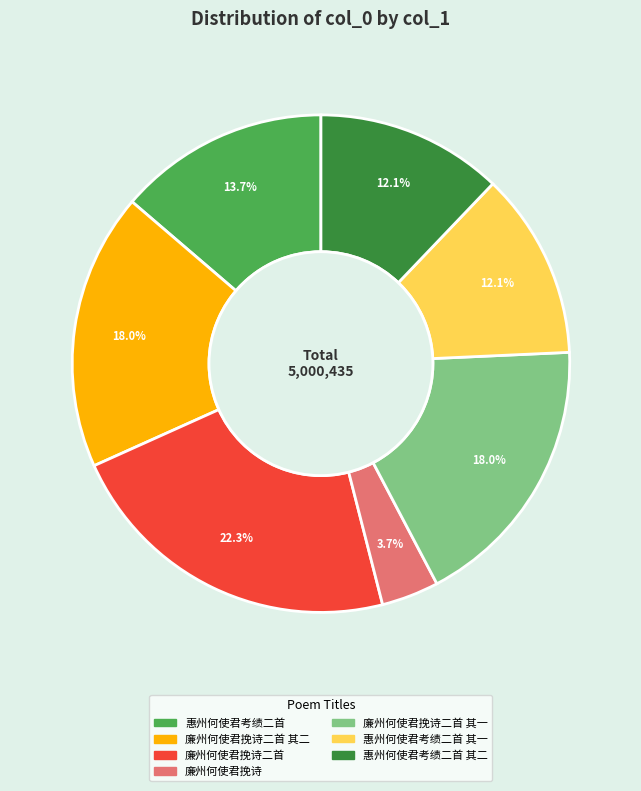

Is there a majority slice in this chart?

No